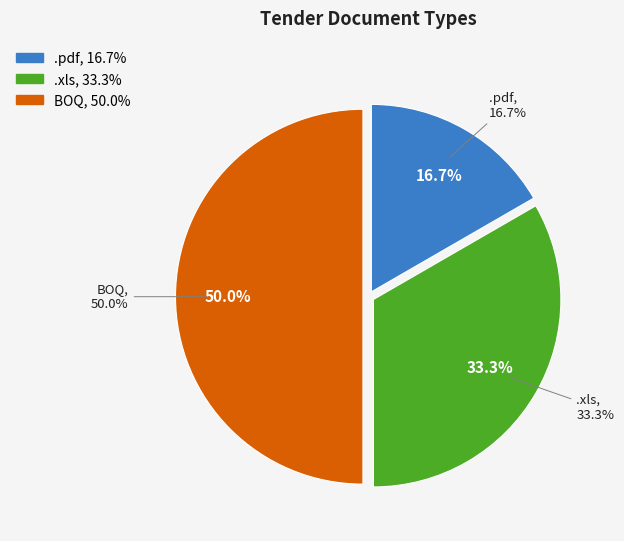

Which has a higher value, .pdf or BOQ?

BOQ